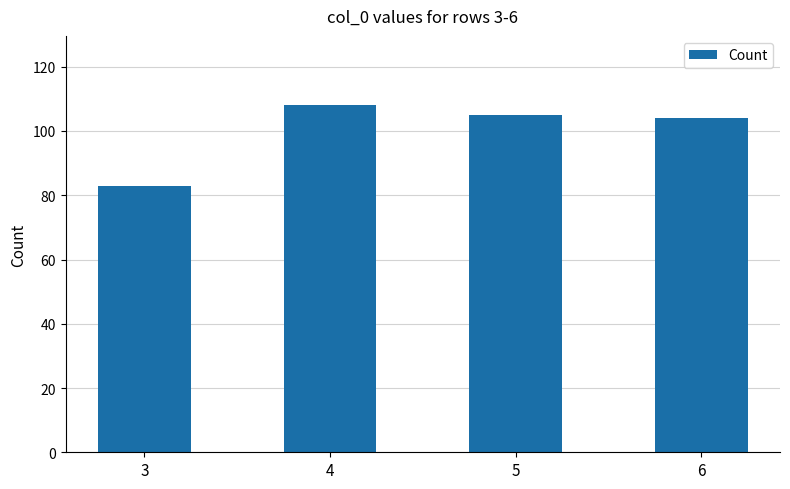

The value at 6 is 44. True or false?

False